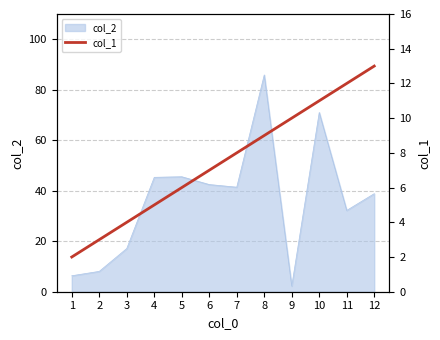

Is it true that col_2 equals 71.0 at 10?

True